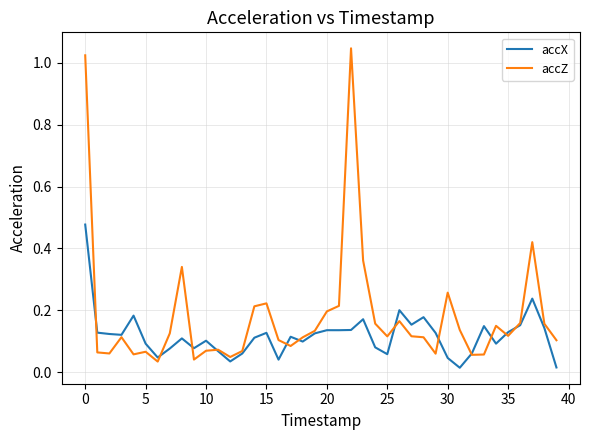

Rank the series by their average value, from lowest to highest.

accX, accZ